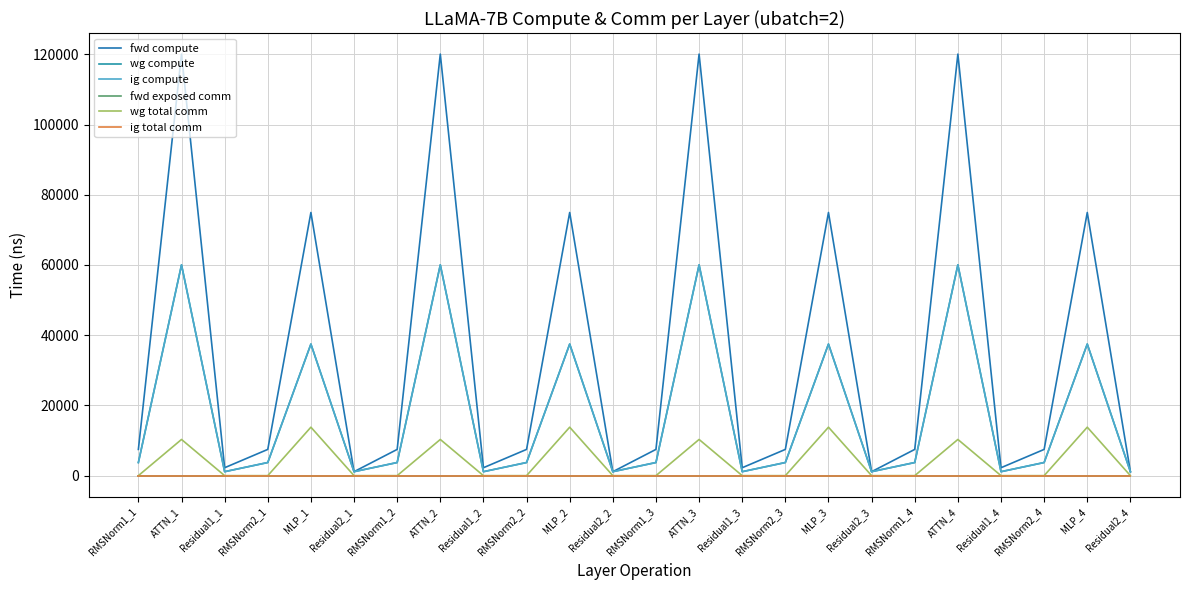

Which category has the highest value in the fwd exposed comm series?

RMSNorm1_1